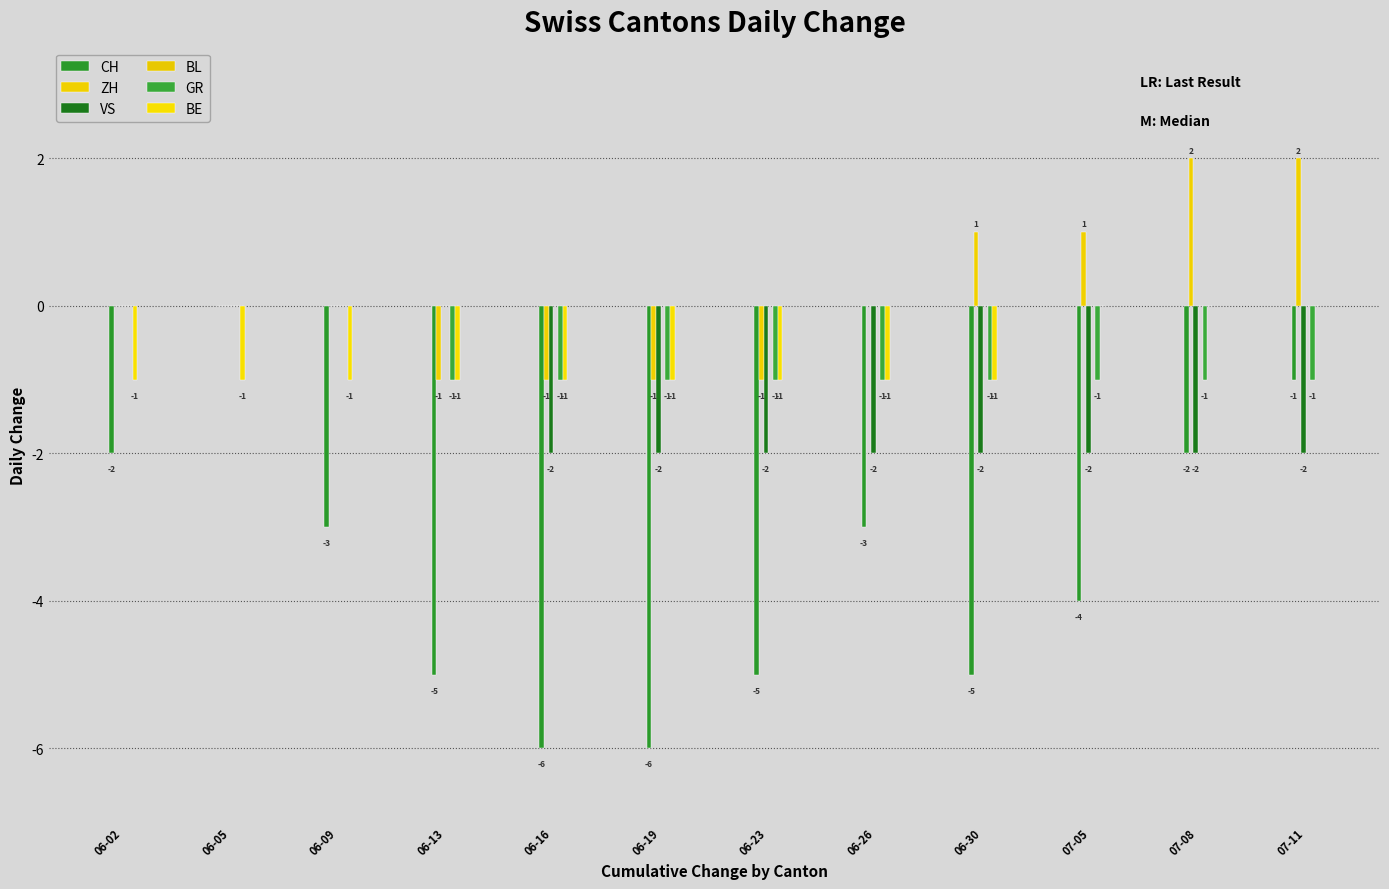

Reading left to right, transcribe all the data shown in this chart.

CH: 06-02=-2	06-05=0	06-09=-3	06-13=-5	06-16=-6	06-19=-6	06-23=-5	06-26=-3	06-30=-5	07-05=-4	07-08=-2	07-11=-1
ZH: 06-02=0	06-05=0	06-09=0	06-13=-1	06-16=-1	06-19=-1	06-23=-1	06-26=0	06-30=1	07-05=1	07-08=2	07-11=2
VS: 06-02=0	06-05=0	06-09=0	06-13=0	06-16=-2	06-19=-2	06-23=-2	06-26=-2	06-30=-2	07-05=-2	07-08=-2	07-11=-2
BL: 06-02=0	06-05=0	06-09=0	06-13=0	06-16=0	06-19=0	06-23=0	06-26=0	06-30=0	07-05=0	07-08=0	07-11=0
GR: 06-02=0	06-05=0	06-09=0	06-13=-1	06-16=-1	06-19=-1	06-23=-1	06-26=-1	06-30=-1	07-05=-1	07-08=-1	07-11=-1
BE: 06-02=-1	06-05=-1	06-09=-1	06-13=-1	06-16=-1	06-19=-1	06-23=-1	06-26=-1	06-30=-1	07-05=0	07-08=0	07-11=0